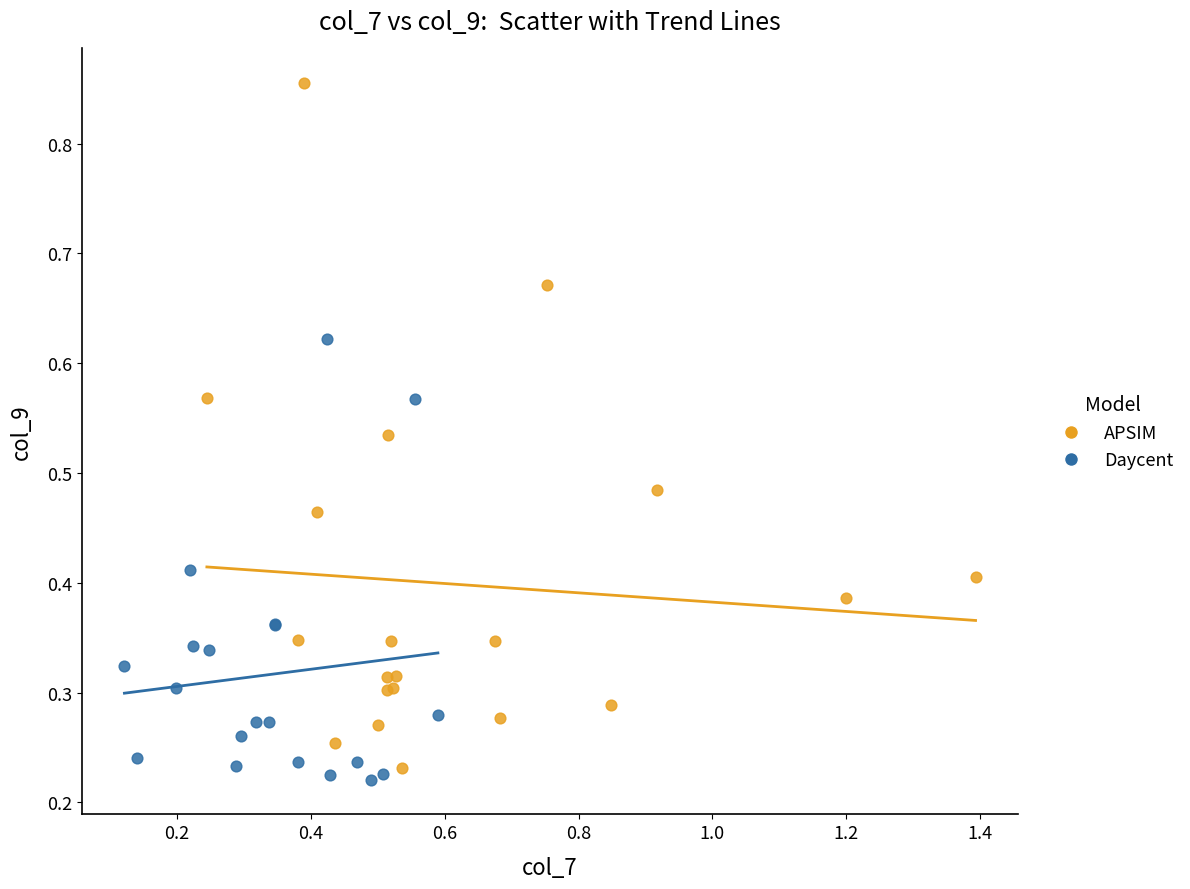

Which series has the largest Y range (max minus min)?

APSIM